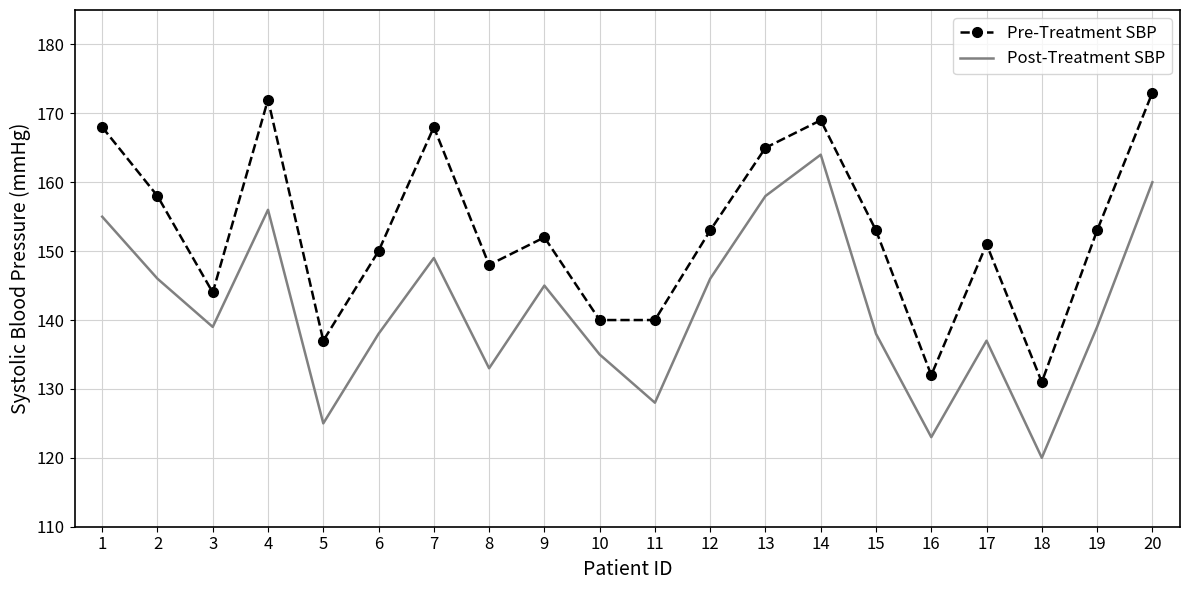

True or false: Pre-Treatment SBP has a value of 150 at 6.

True